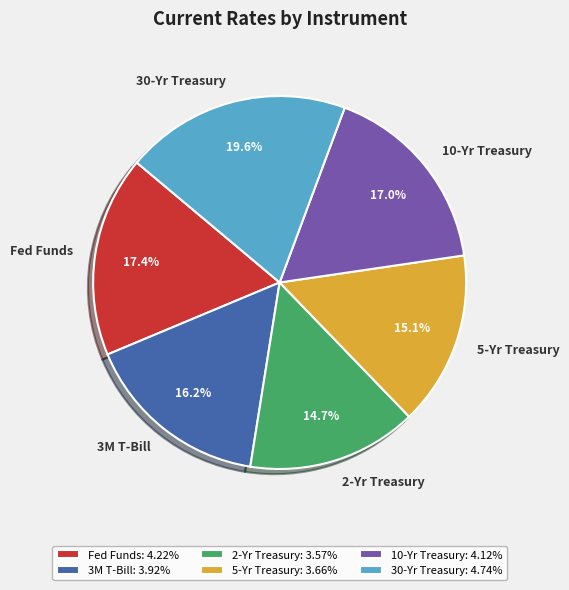

Does 5-Yr Treasury account for over 50% of the chart?

No